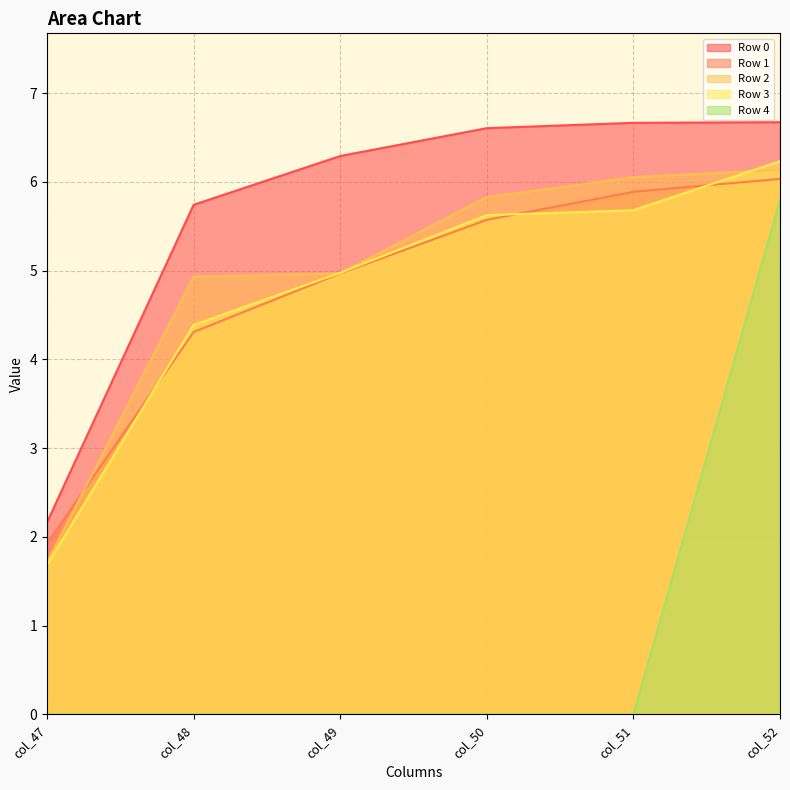

Is the value of Row 0 at col_47 greater than the value of Row 1 at col_50?

No